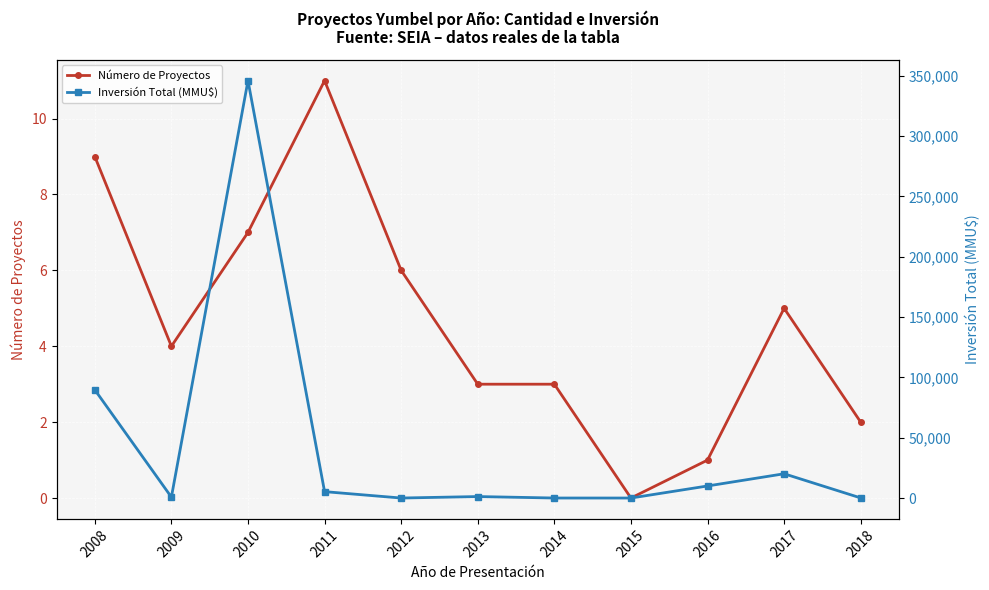

Is this an area chart (filled region under the line)?

No